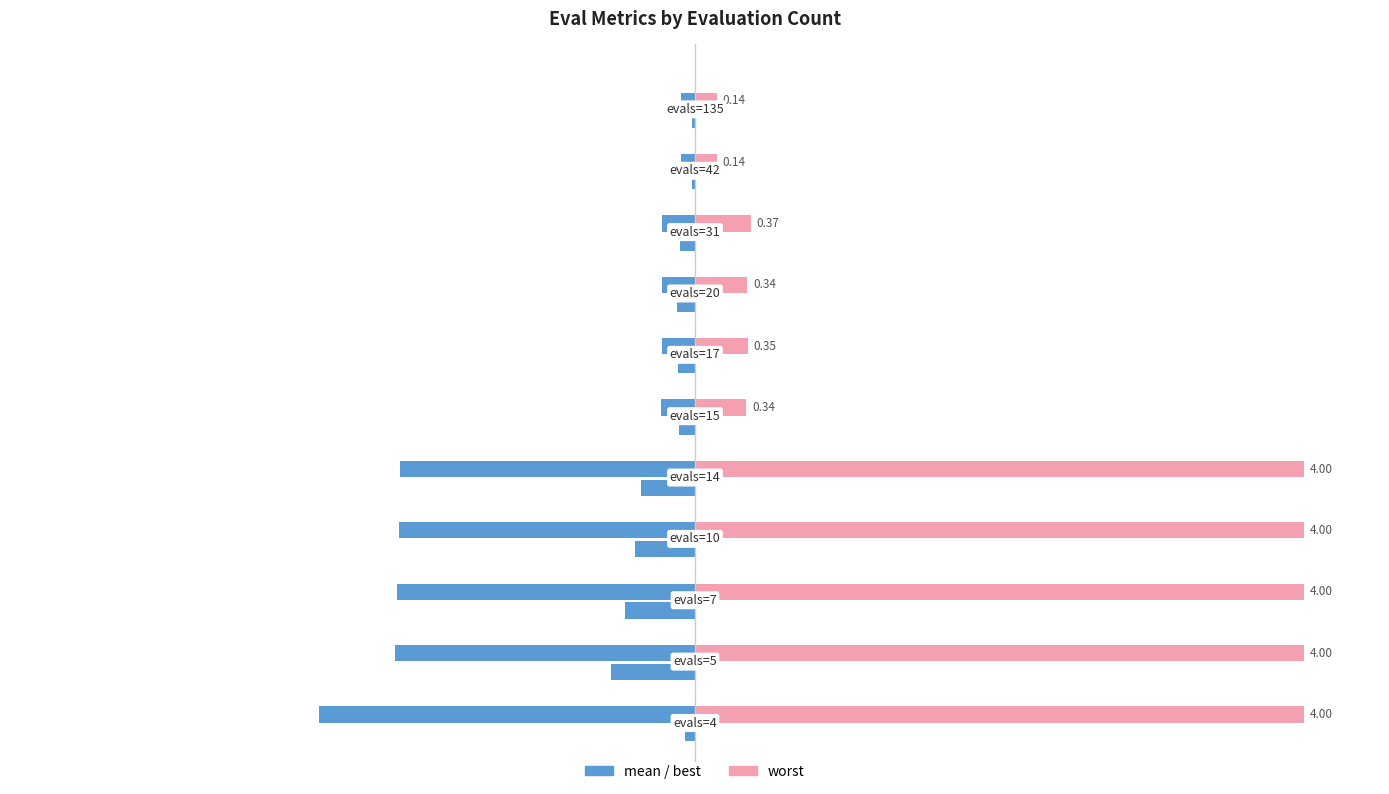

What is the value of the mean bar at the 6th from the left?

-0.2